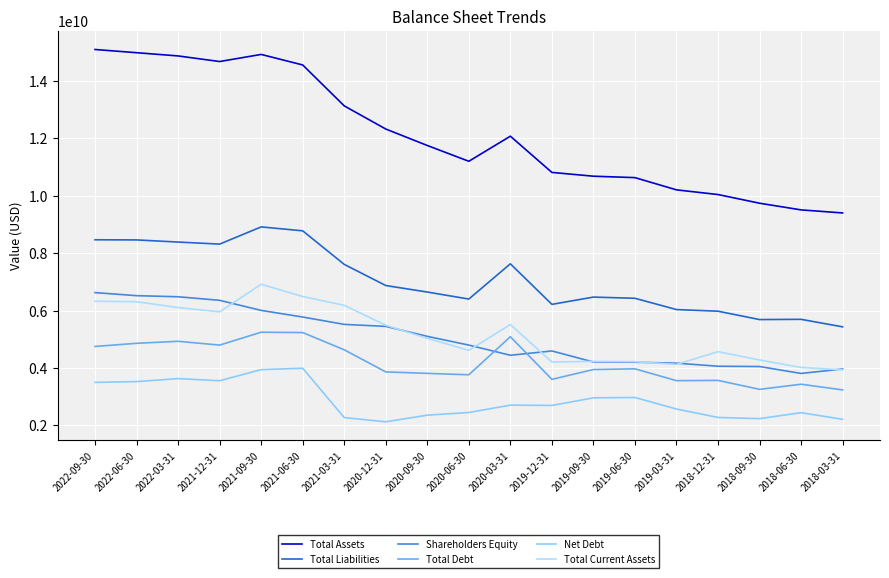

Is this an area chart (filled region under the line)?

No